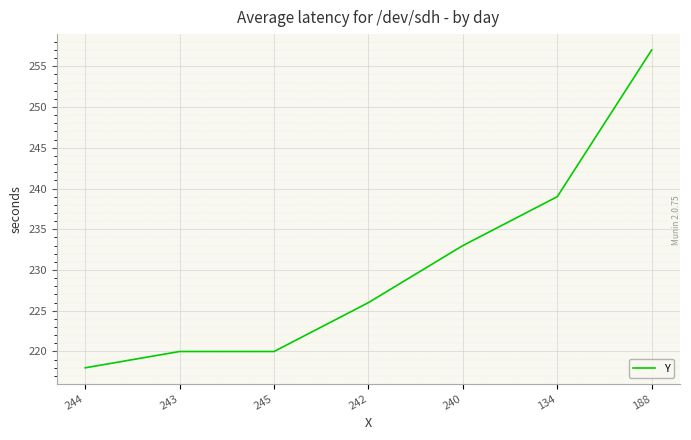

Between 243 and 188, which is larger?

188